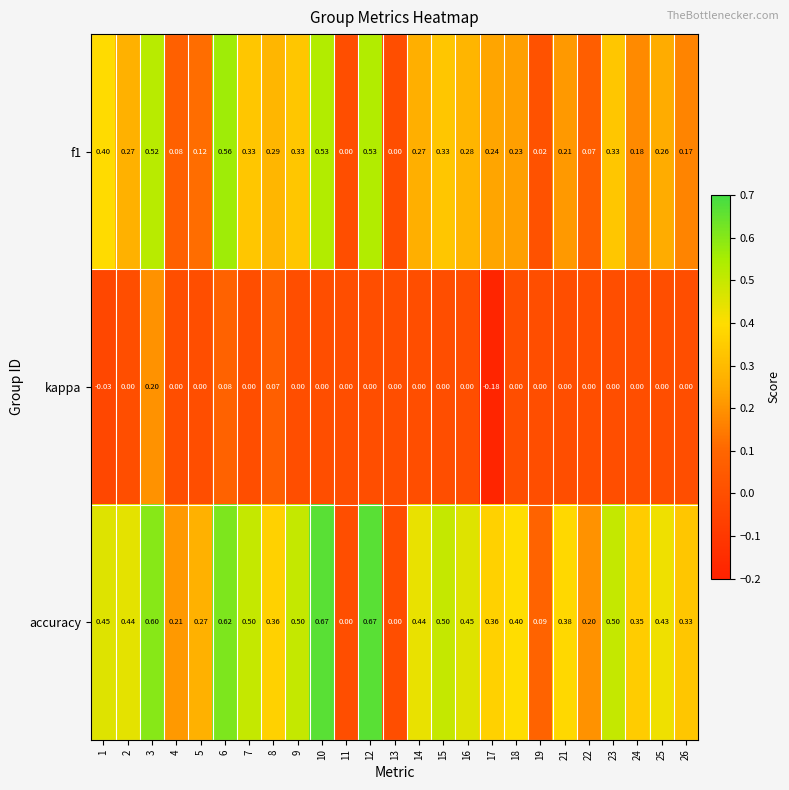

Is the value of f1 at 13 greater than the value of accuracy at 9?

No